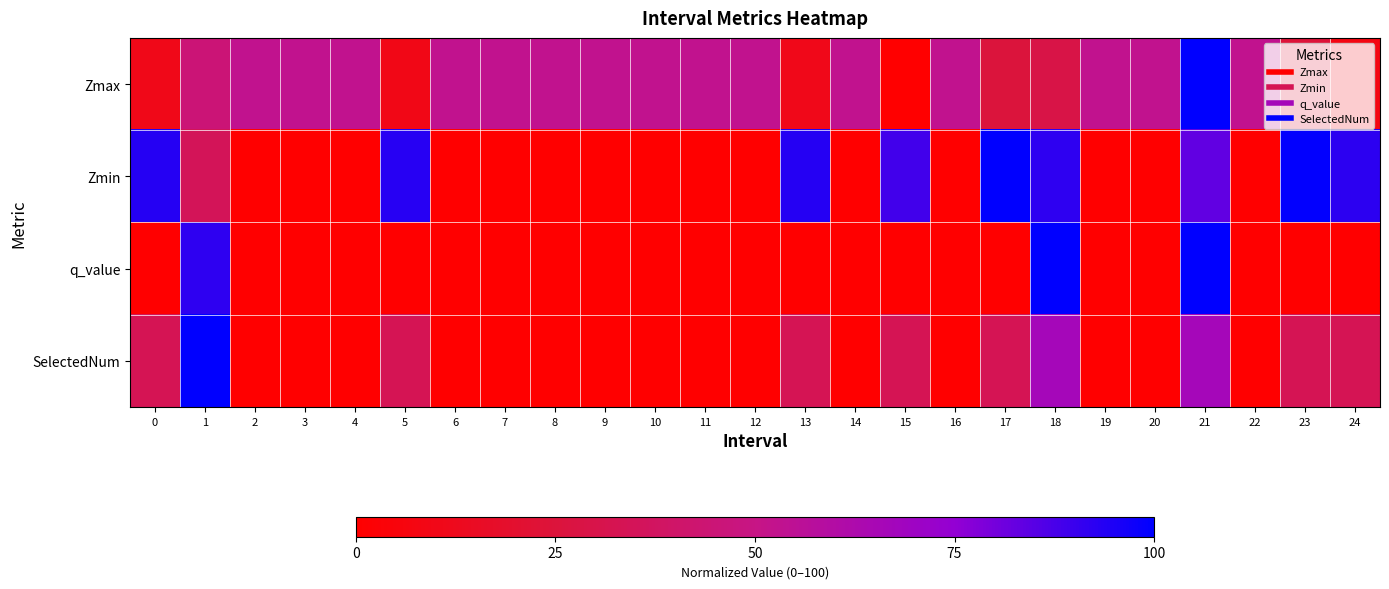

How many series are shown in this chart?

4